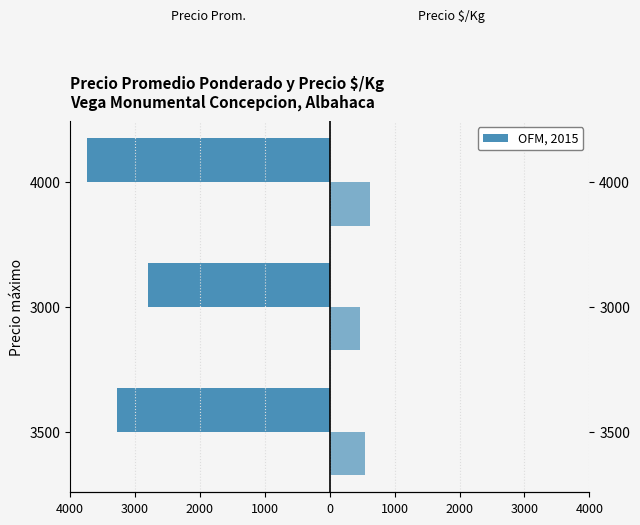

What is the total value across all series at 3000?

-2337